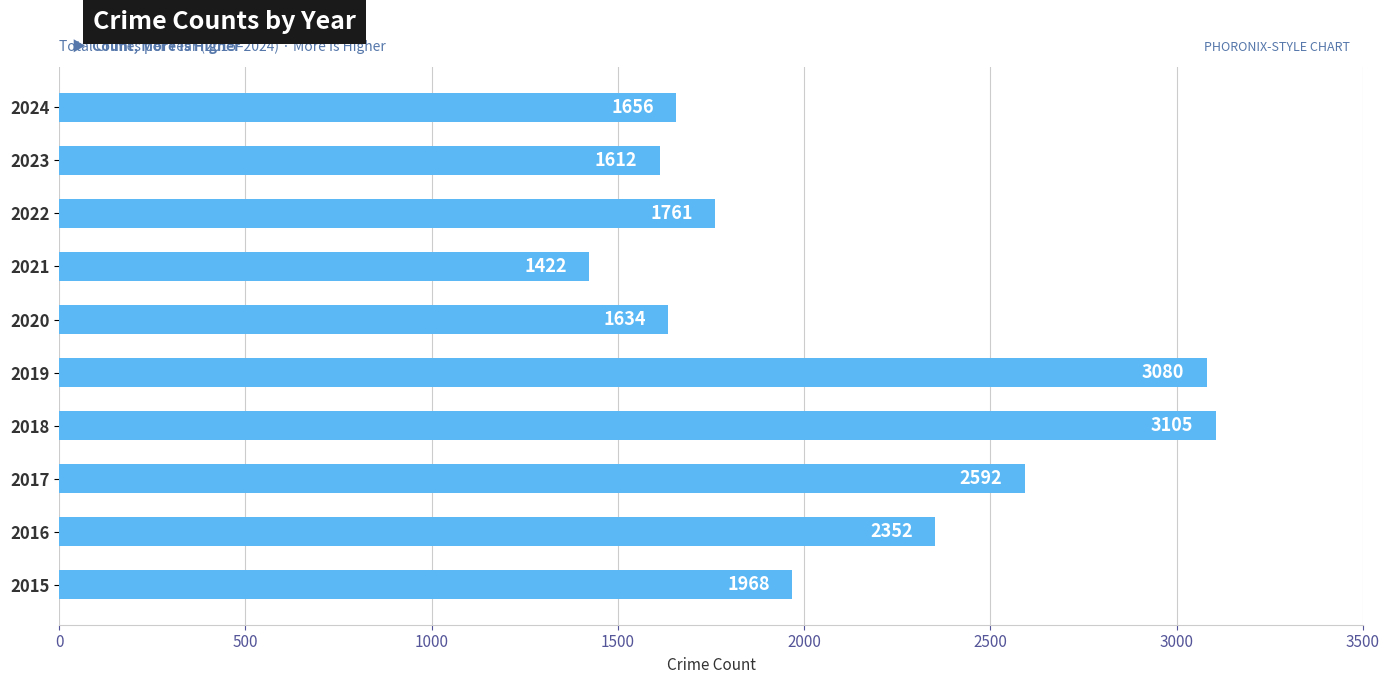

The chart shows a value of 1692 at 2017. True or false?

False